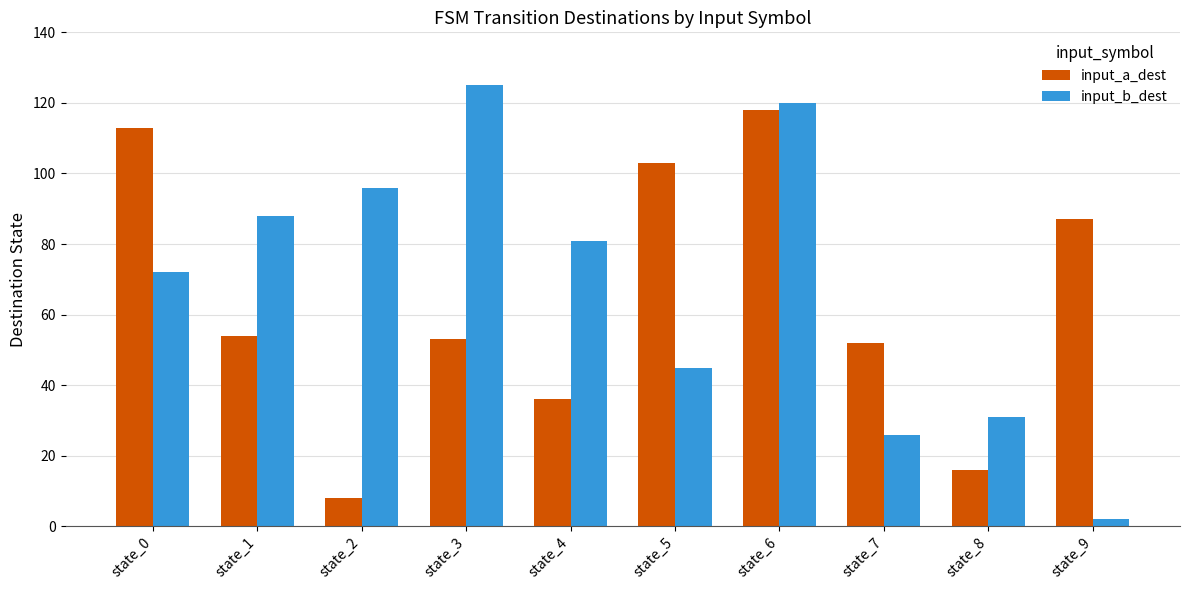

List the series in order of their overall mean, highest first.

input_b_dest, input_a_dest